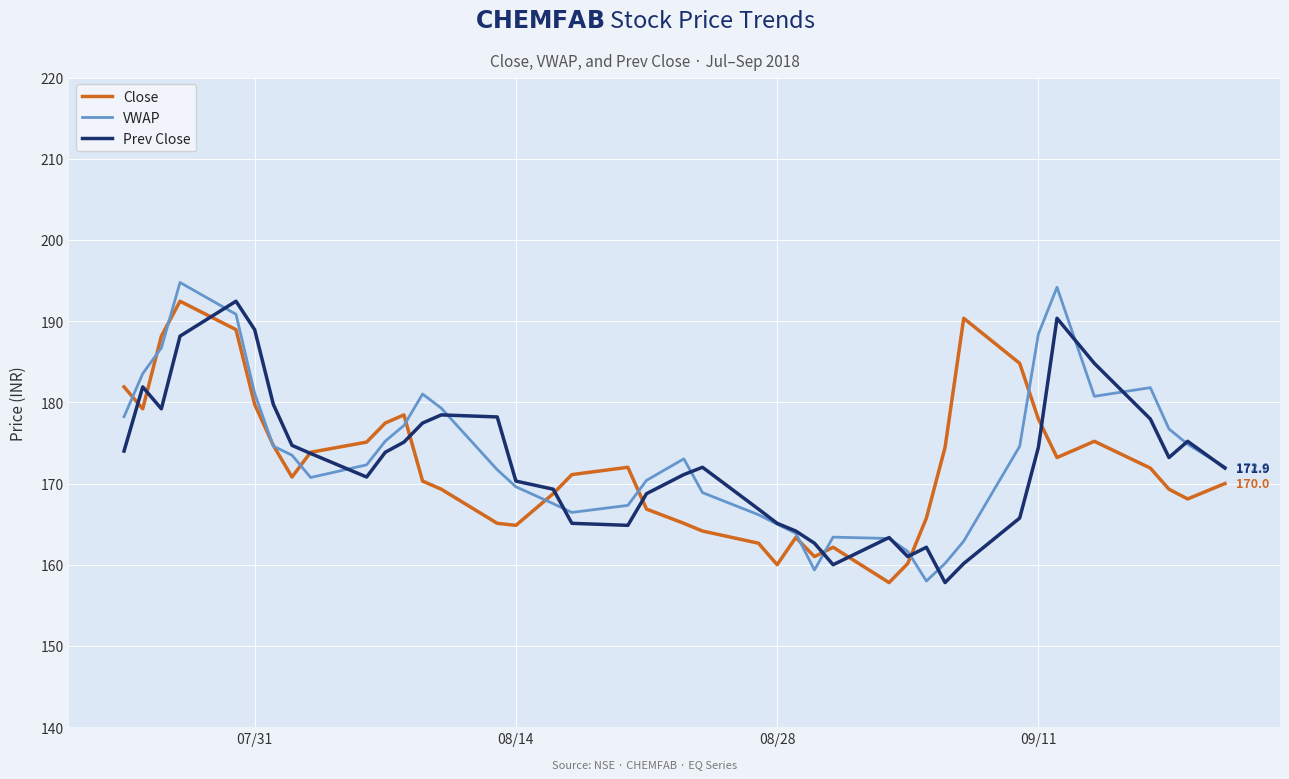

What is the smallest value displayed?

157.8